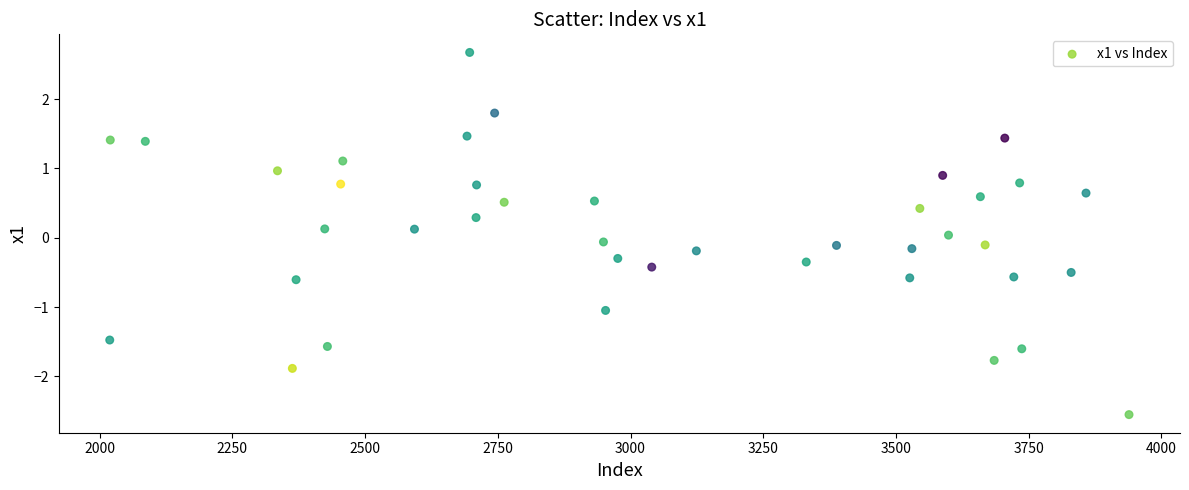

What is the range of X values (max minus min)?

1920.0